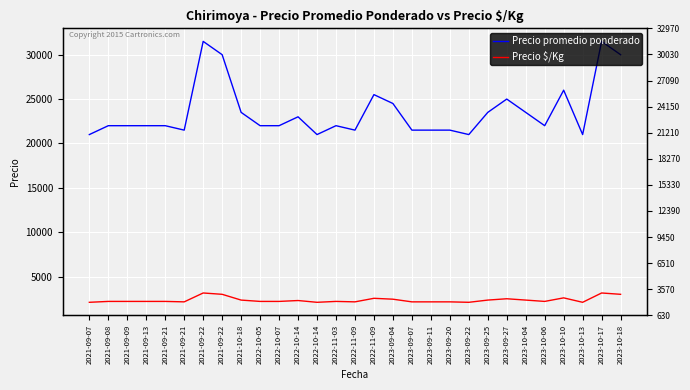

Rank the categories by Precio $/Kg value from highest to lowest.

2021-09-22, 2023-10-17, 2021-09-22, 2023-10-18, 2023-10-10, 2022-11-09, 2023-09-27, 2023-09-04, 2021-10-18, 2023-09-25, 2023-10-04, 2022-10-14, 2021-09-08, 2021-09-09, 2021-09-13, 2021-09-21, 2022-10-05, 2022-10-07, 2022-11-03, 2023-10-06, 2021-09-21, 2022-11-09, 2023-09-07, 2023-09-11, 2023-09-20, 2021-09-07, 2022-10-14, 2023-09-22, 2023-10-13